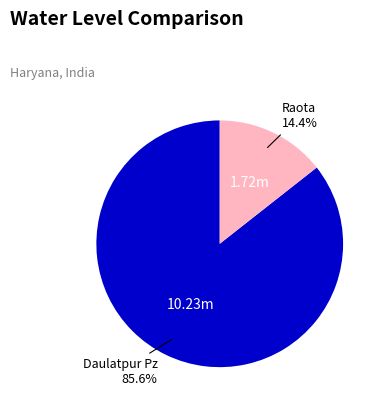

Is it true that Daulatpur Pz is 86% of the pie?

True